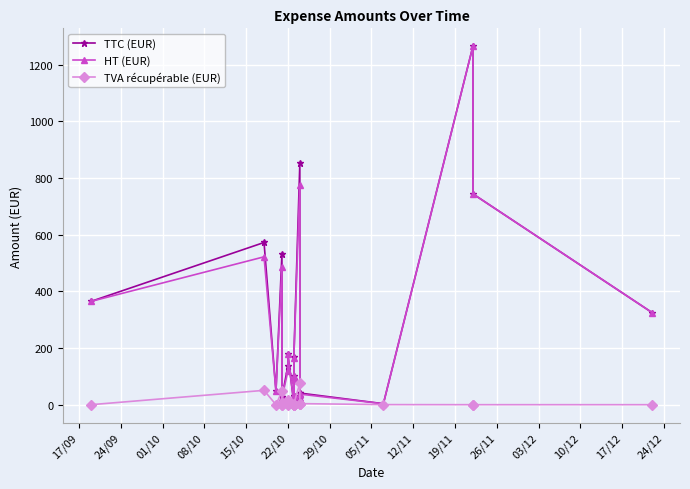

List the series in order of their peak value, lowest first.

TVA récupérable (EUR), TTC (EUR), HT (EUR)